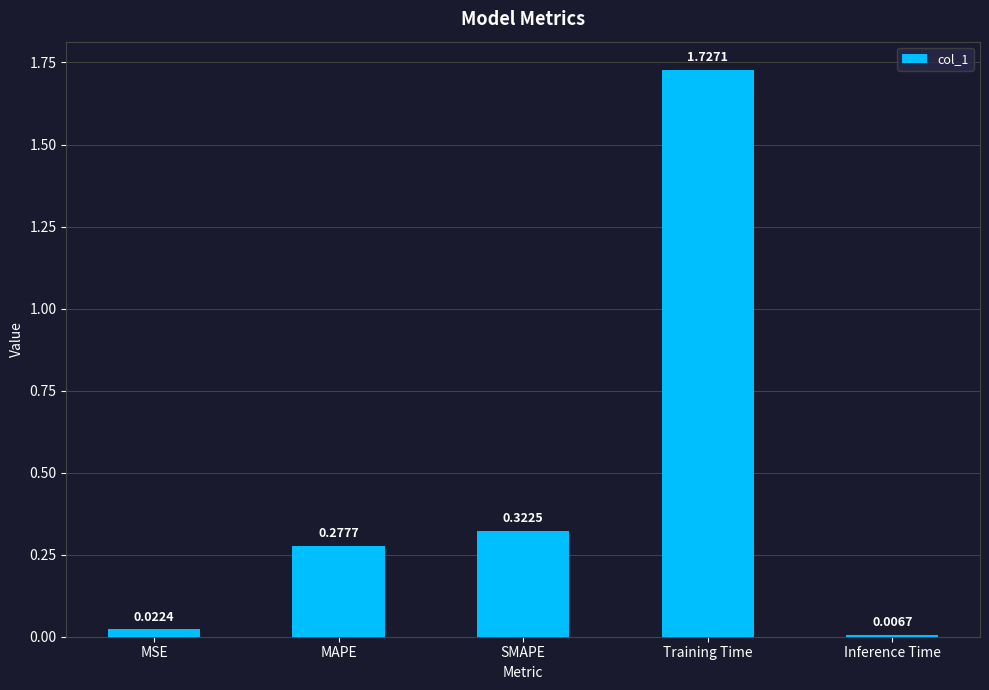

What position from the left is MSE?

1